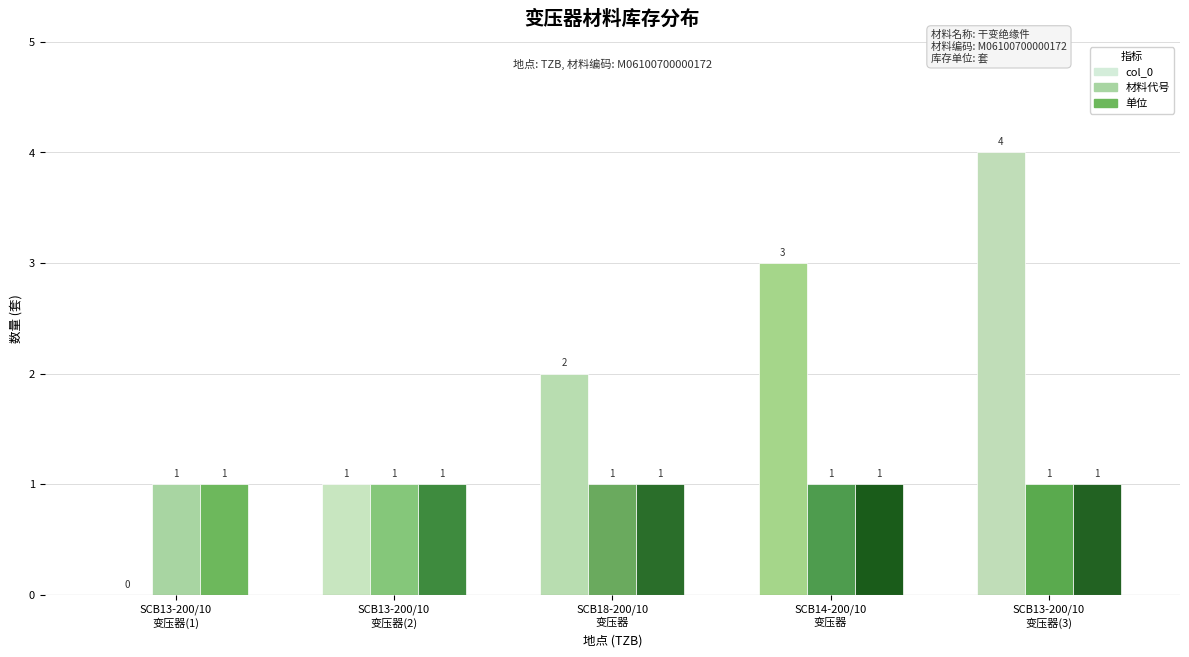

The value of 材料代号 at SCB13-200/10变压器 is 1. True or false?

True